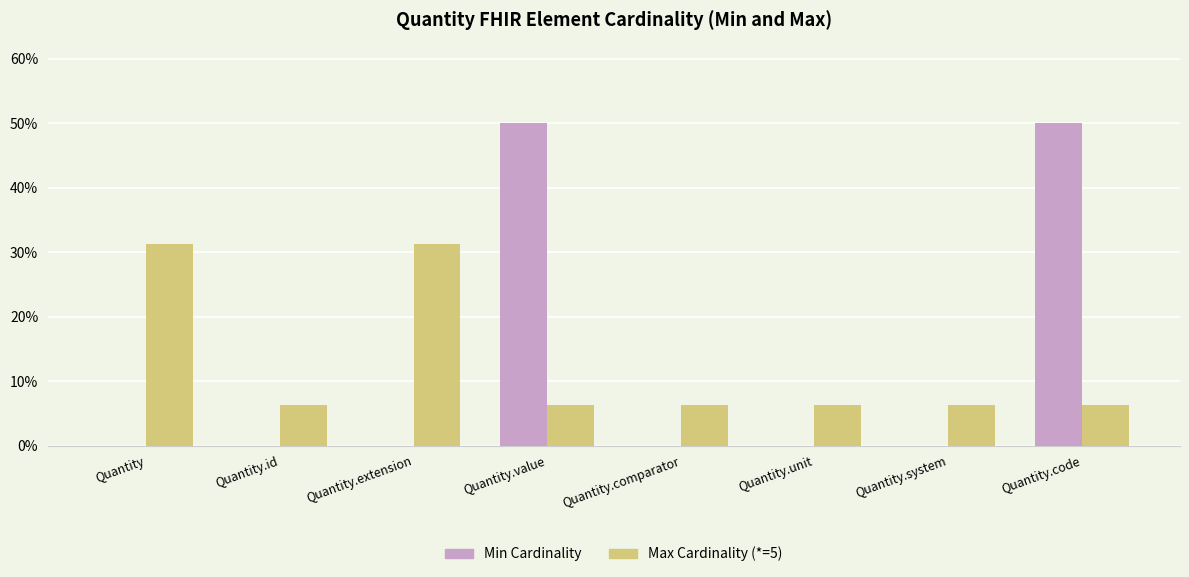

Is the value of Max Cardinality (*=5) at Quantity.value greater than the value of Min Cardinality at Quantity.id?

Yes